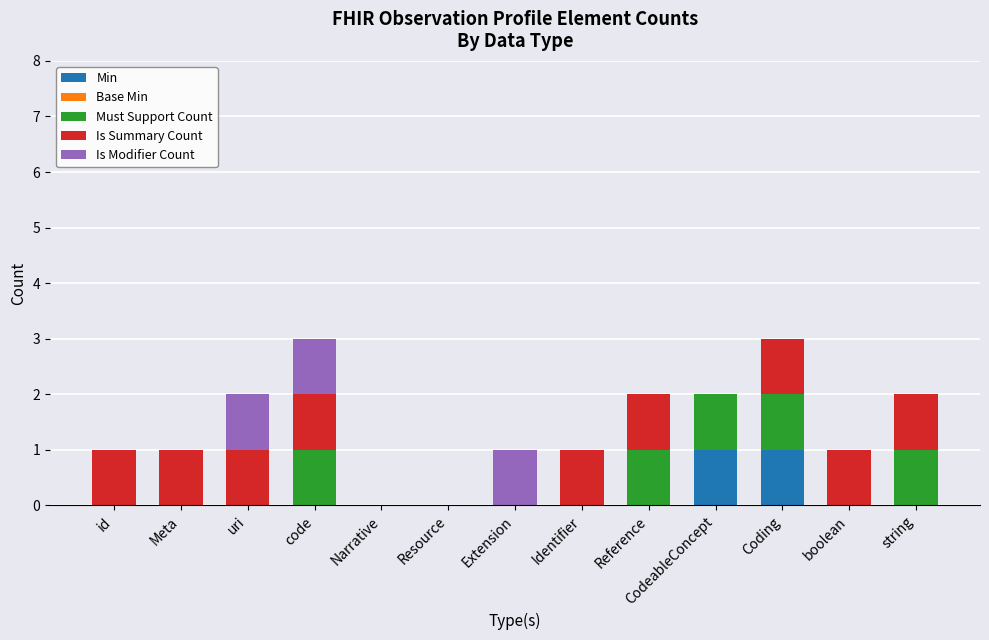

Where is Min nearest to the value 0?

id